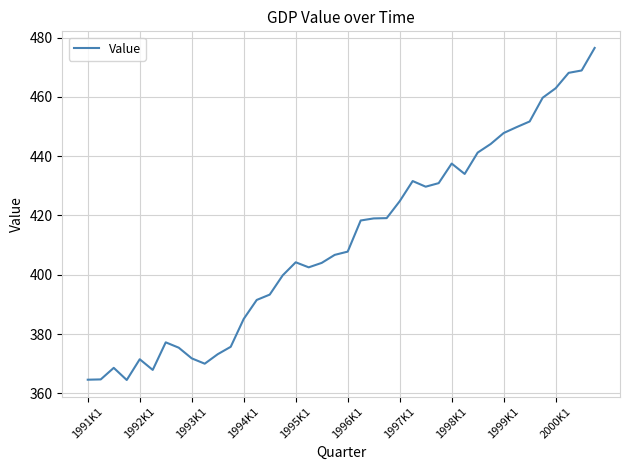

What is the smallest value displayed?

364.5